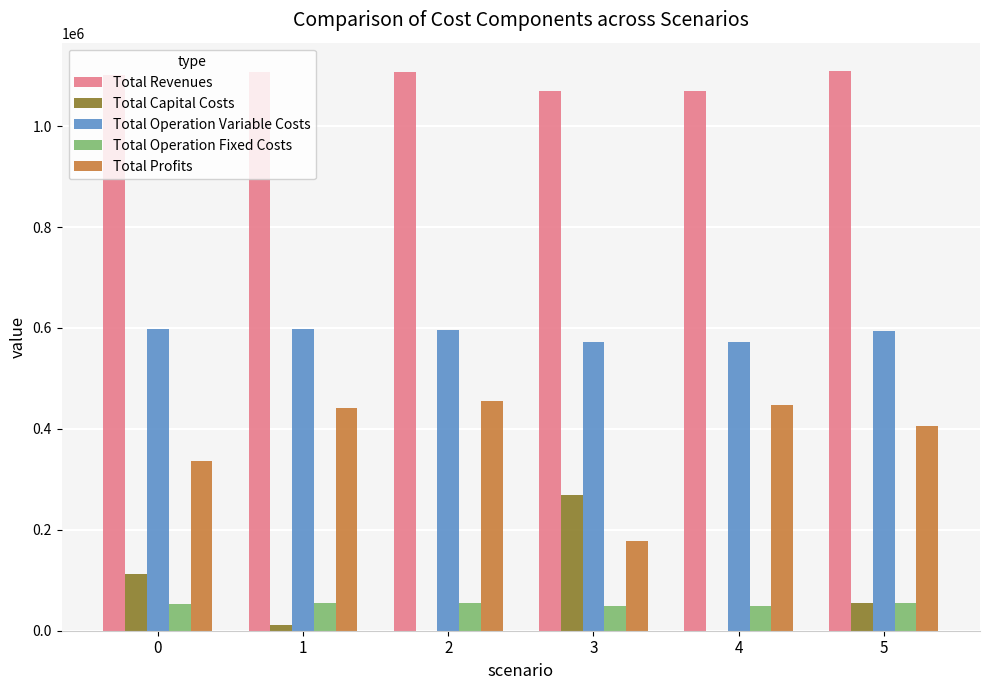

The value of Total Profits at 2 is 454986.9. True or false?

True